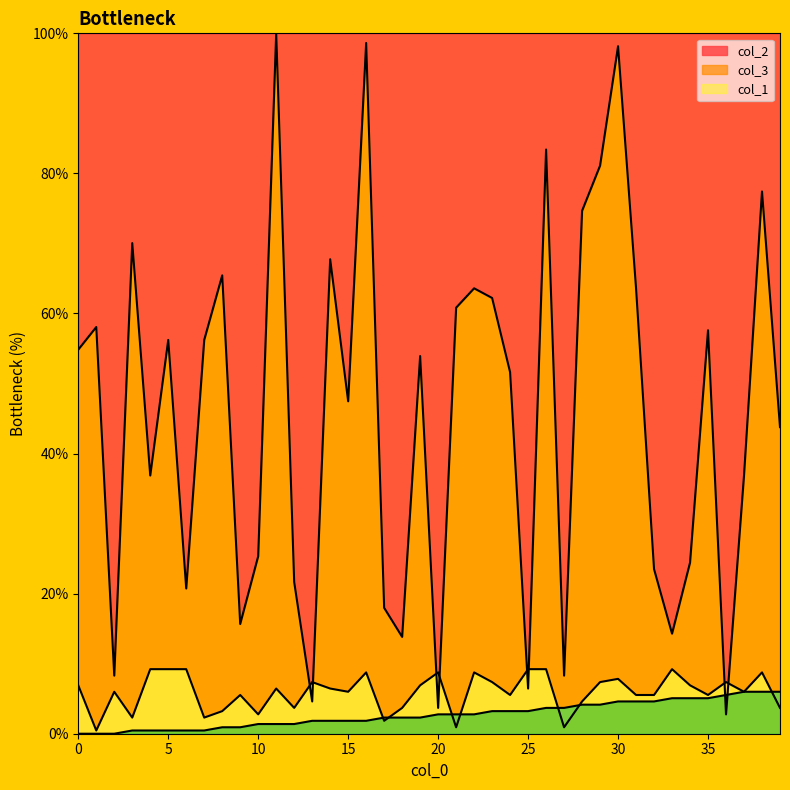

Where is the first local maximum for col_2?

1